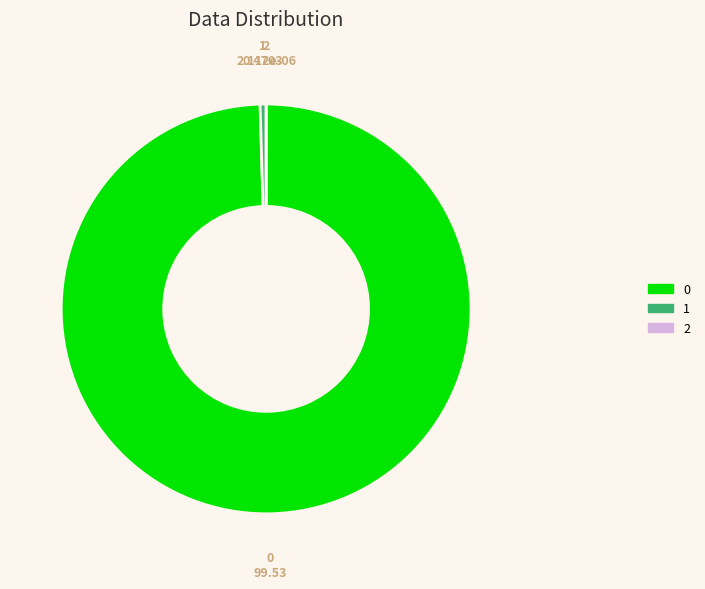

Is it true that 0 is 89% of the pie?

False